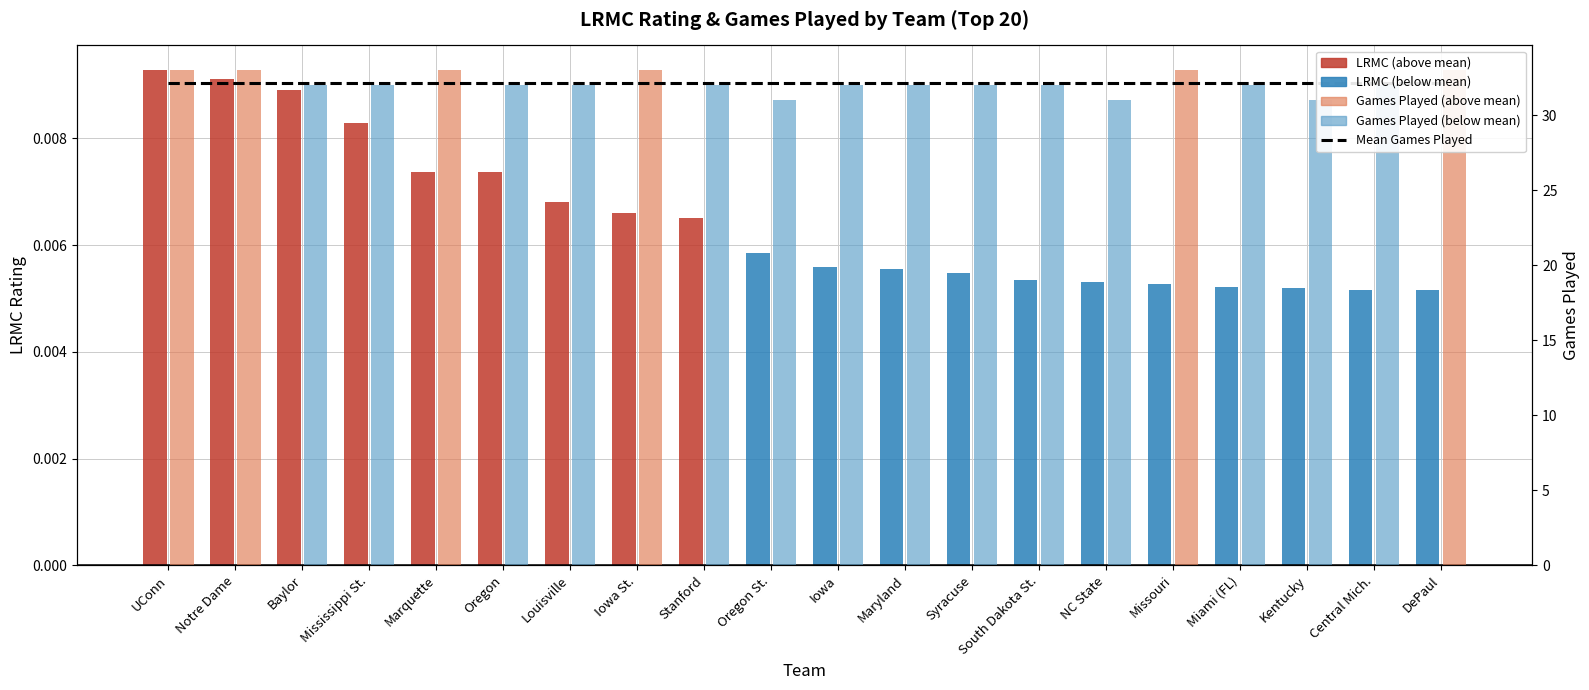

The LRMC series shows 0.0 at Louisville. True or false?

True